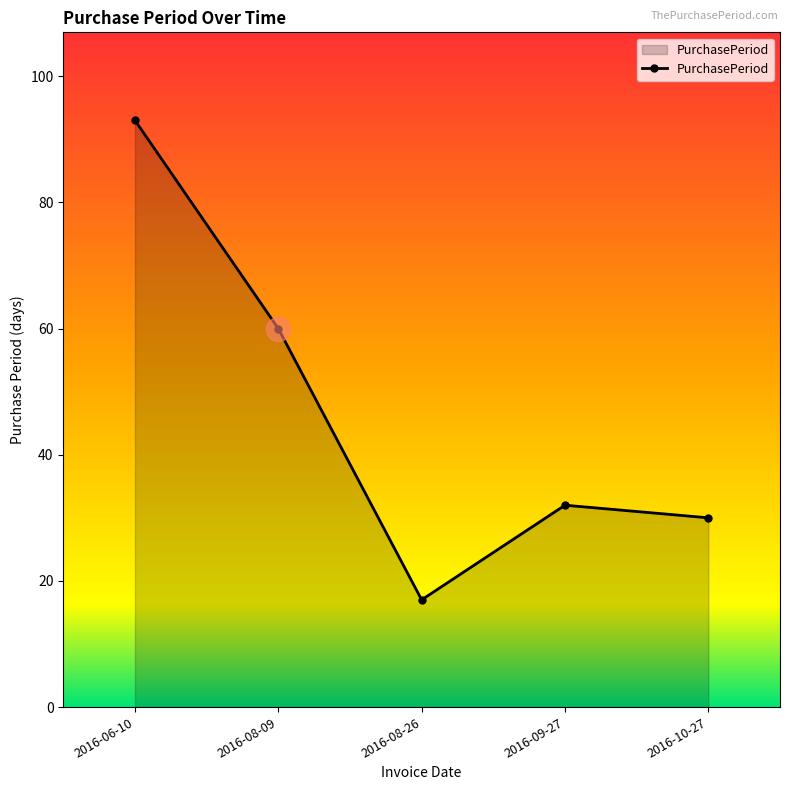

Which has a higher value, 2016-09-27 or 2016-08-26?

2016-09-27